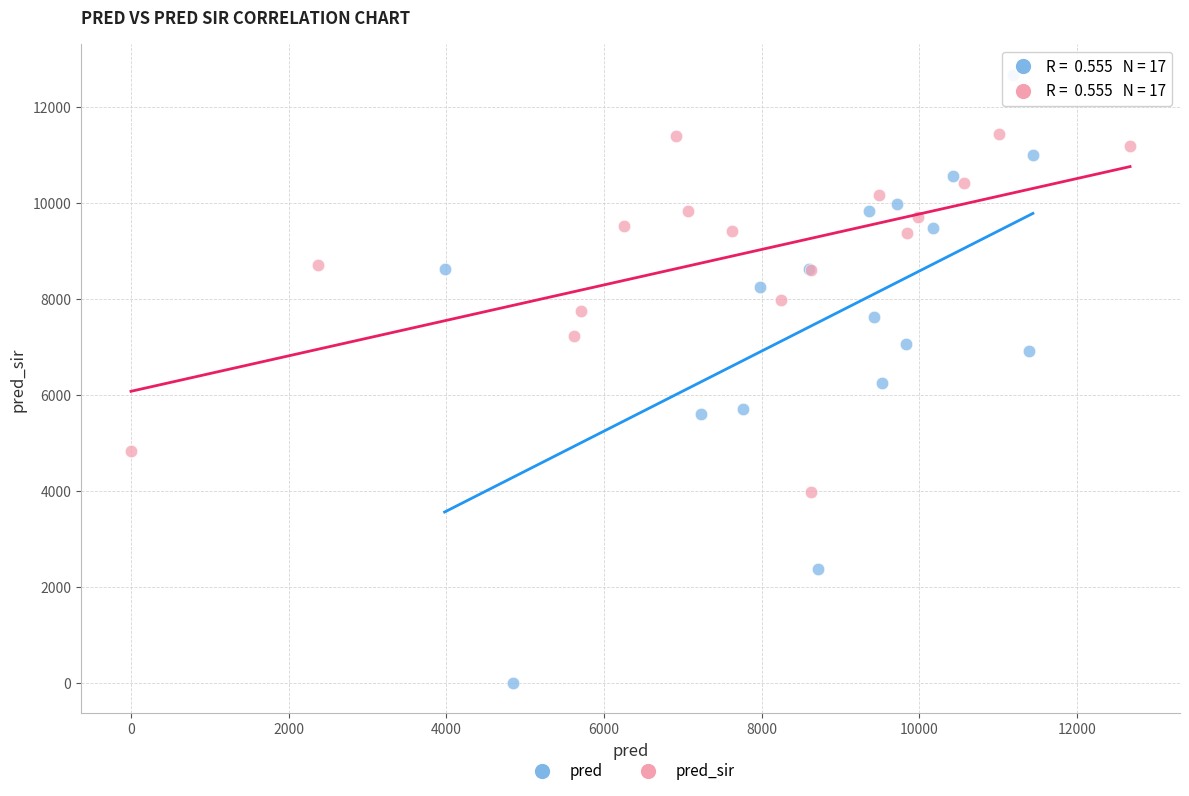

Which series has the largest Y range (max minus min)?

pred